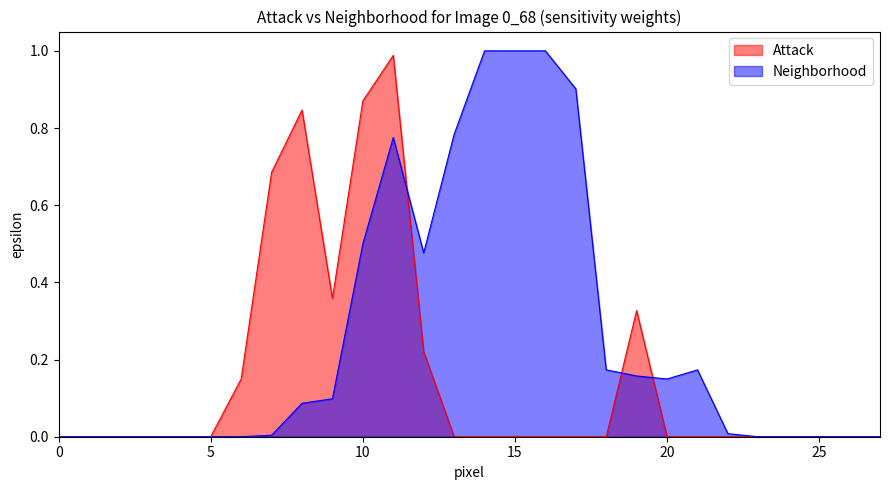

What is the difference between the maximum and minimum values in the Attack series?

1.0